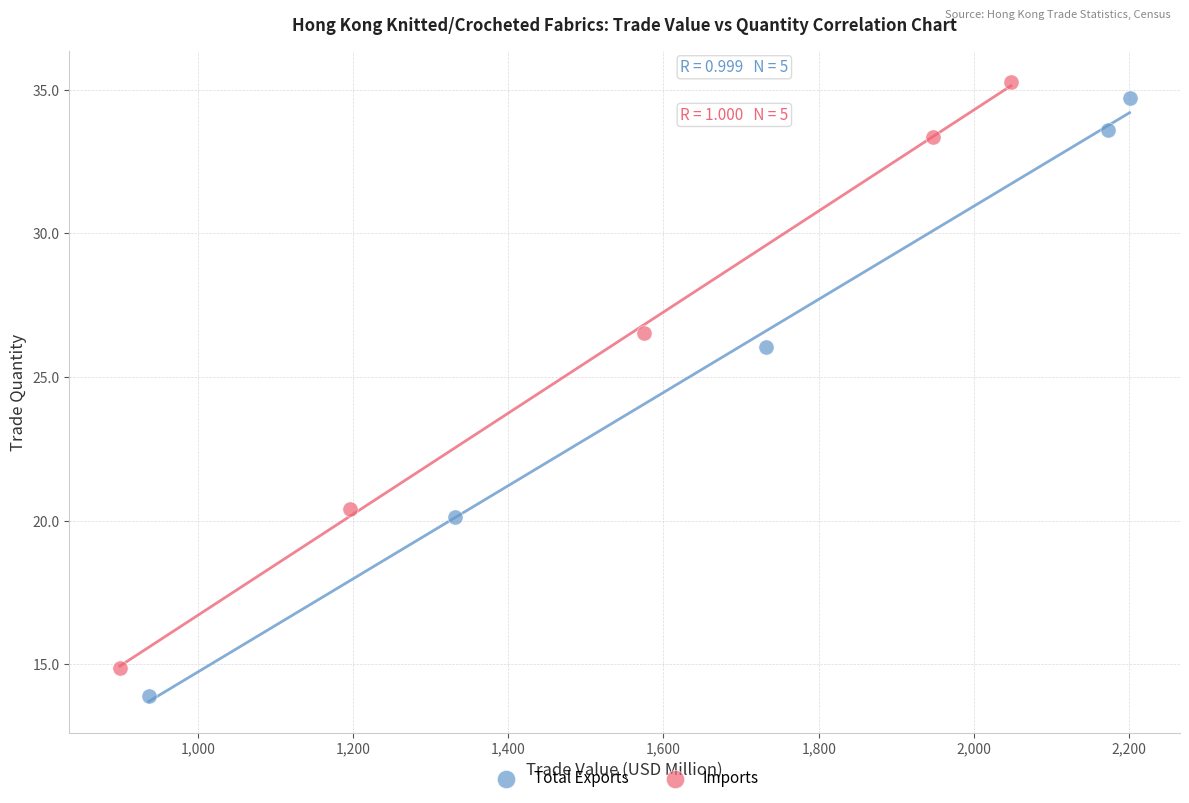

Which series has the widest spread of Y values?

Total Exports